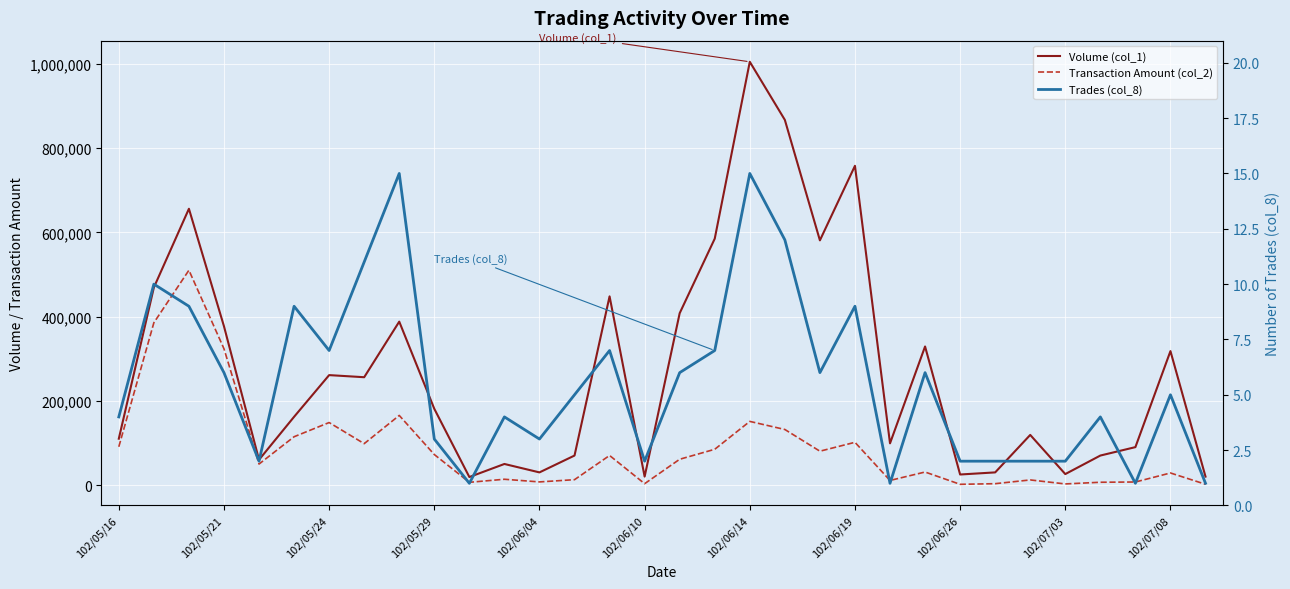

Reading right to left, extract all data points from this chart.

Volume (col_1): 20000	318000	90000	70000	26000	119000	30000	25000	329000	99000	758000	581000	867000	1005000	585000	408000	20000	448000	70000	30000	50000	19000	181000	388000	256000	261000	162000	60000	377000	656000	469000	110000
Transaction Amount (col_2): 1800	28620	7200	6600	2600	12100	3200	1700	30880	10890	101440	80350	131880	151100	84870	61200	3200	70180	12700	7400	13700	6460	72410	165260	98240	148370	114660	49800	323640	510080	385390	90800
Trades (col_8): 1	5	1	4	2	2	2	2	6	1	9	6	12	15	7	6	2	7	5	3	4	1	3	15	11	7	9	2	6	9	10	4